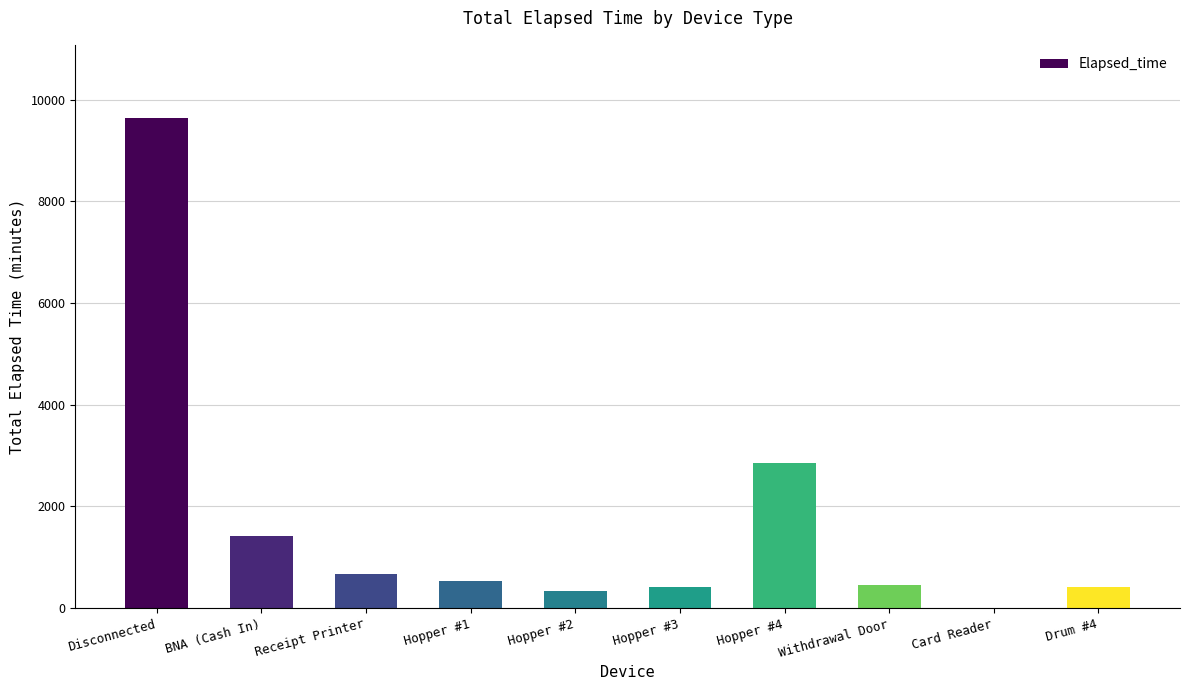

How many values are above zero?

9